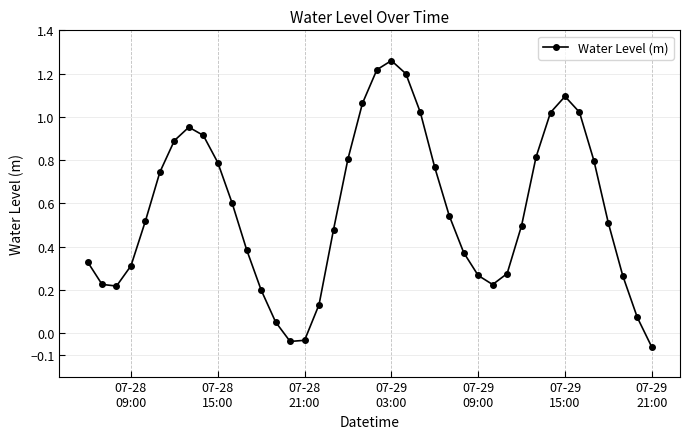

How many points are higher than both their immediate neighbors (excluding endpoints)?

3